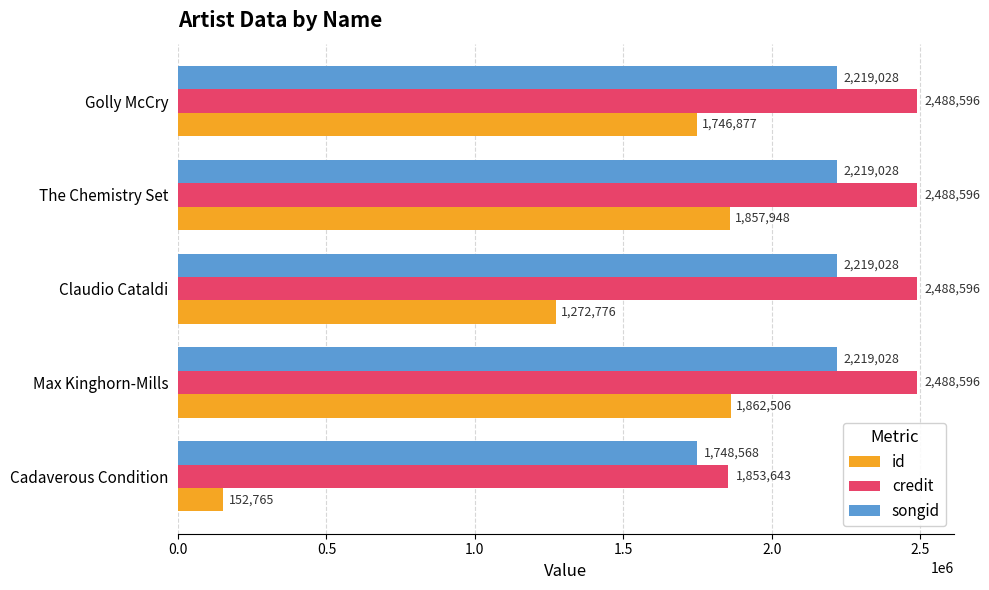

Is the value of credit at Cadaverous Condition greater than the value of songid at The Chemistry Set?

No